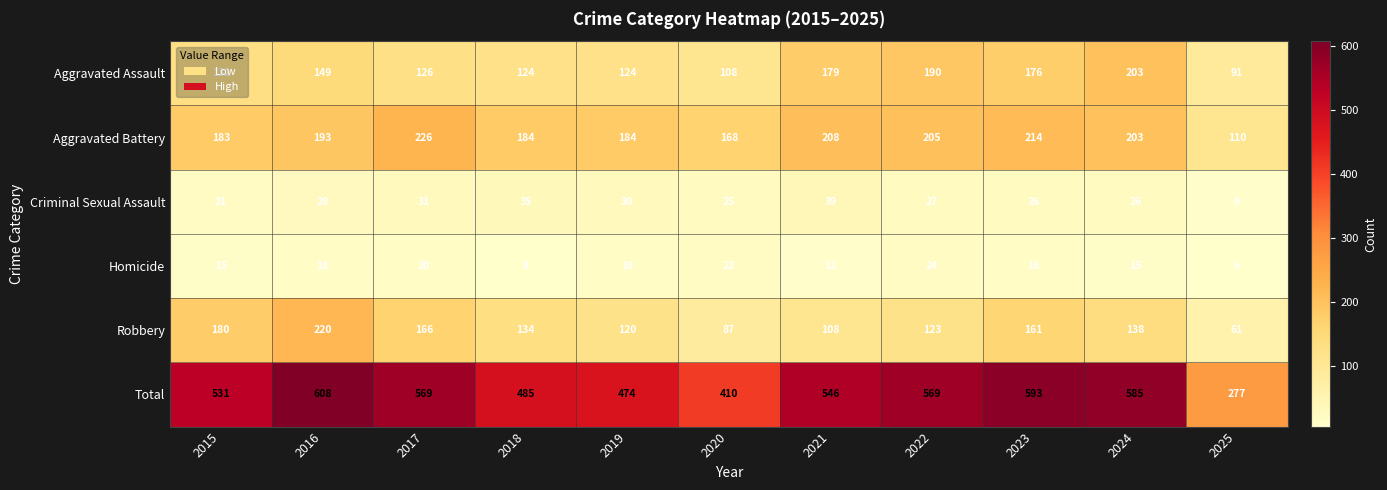

At which label is Aggravated Battery closest to 168?

2020